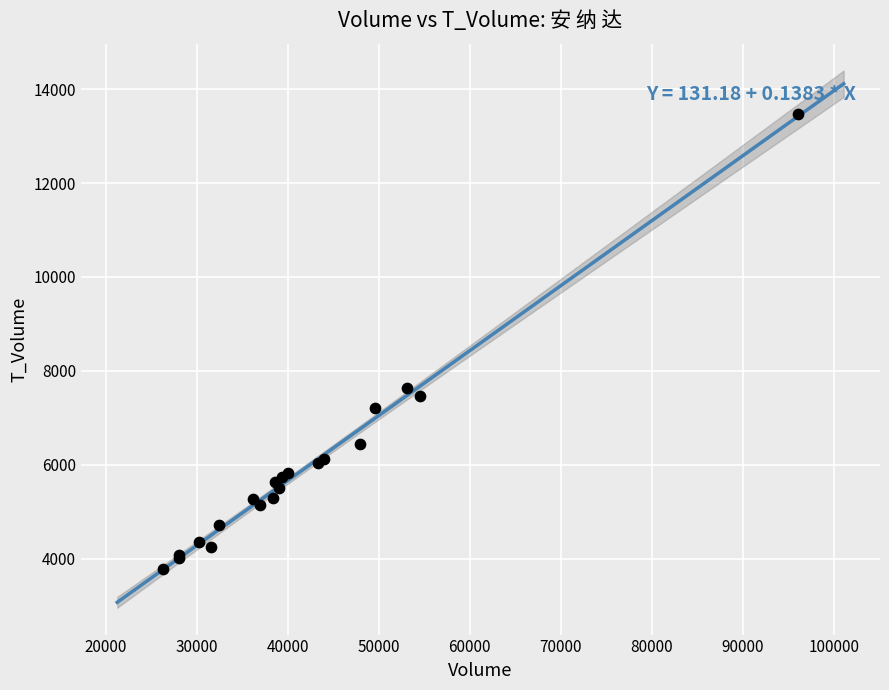

What Y value in the scatter plot is closest to 8620?

7632